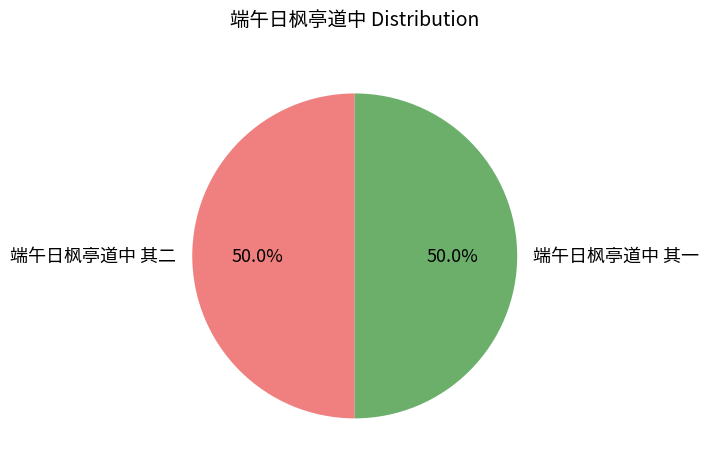

What percentage is the 端午日枫亭道中 其一 slice, to the nearest percent?

50%